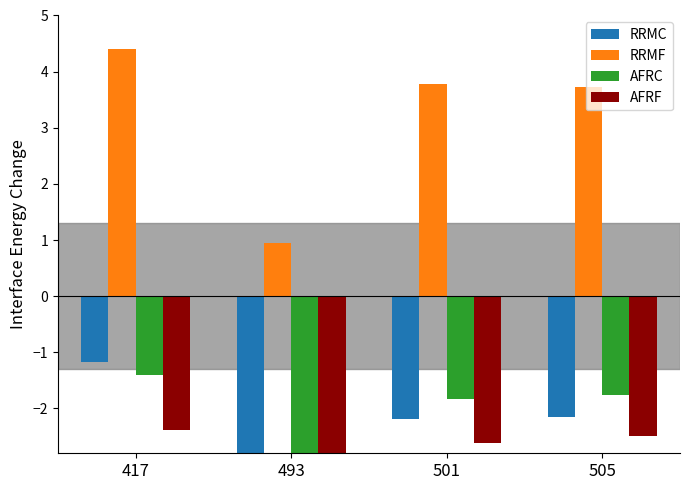

What is the greatest value displayed?

4.4